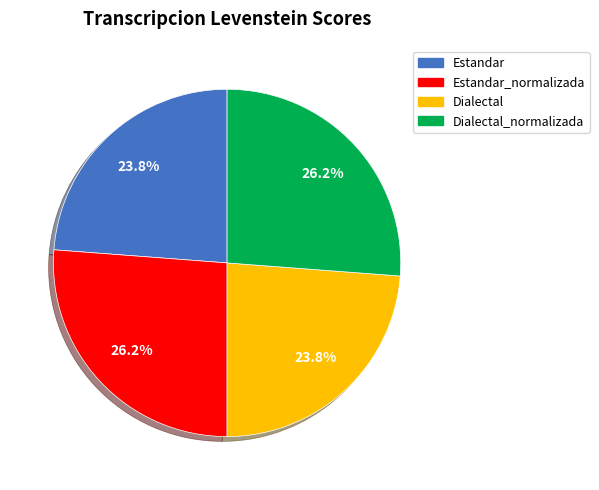

What is the ratio of the value at Estandar to the value at Estandar_normalizada?

0.9